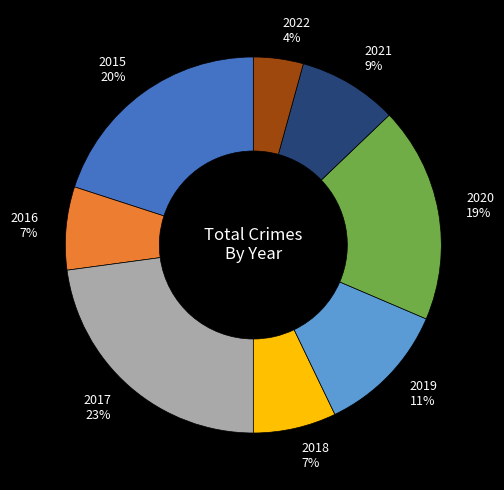

The 2017 slice represents 15% of the pie. True or false?

False